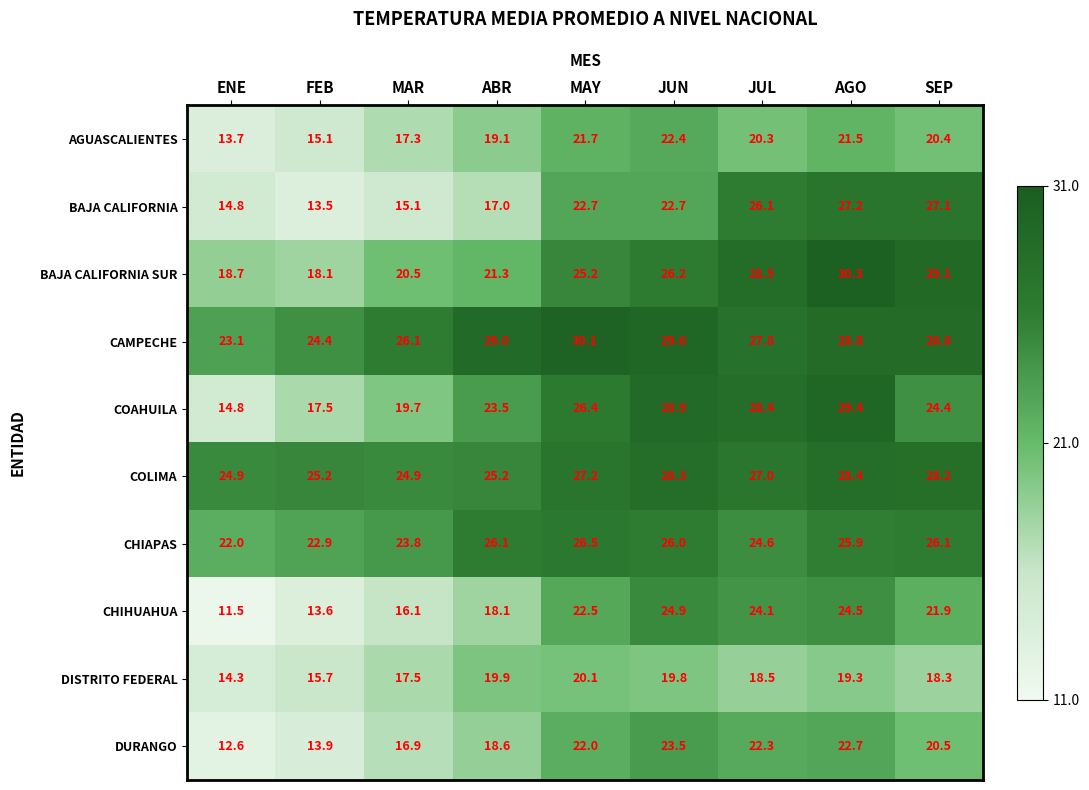

What is the difference between the highest and lowest values at JUN?

9.8